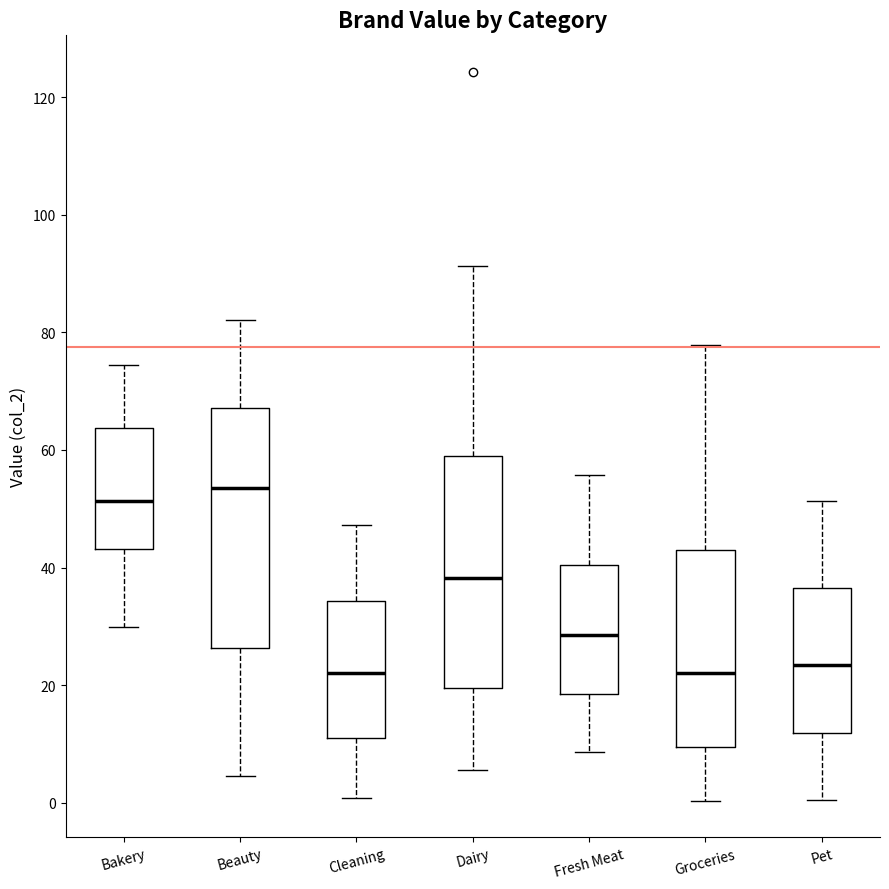

Reading left to right, transcribe this box plot: for each box, give where its median line is, the range the box spans, and where its two whiskers end, as read against the y-axis. The values are not printed on the chart, so give them approximately, as read against the axis.

Bakery: median 52, box 44 to 64, whiskers 30 to 74
Beauty: median 54, box 26 to 68, whiskers 4 to 82
Cleaning: median 22, box 12 to 34, whiskers 0 to 48
Dairy: median 38, box 20 to 60, whiskers 6 to 92
Fresh Meat: median 28, box 18 to 40, whiskers 8 to 56
Groceries: median 22, box 10 to 44, whiskers 0 to 78
Pet: median 24, box 12 to 36, whiskers 0 to 52